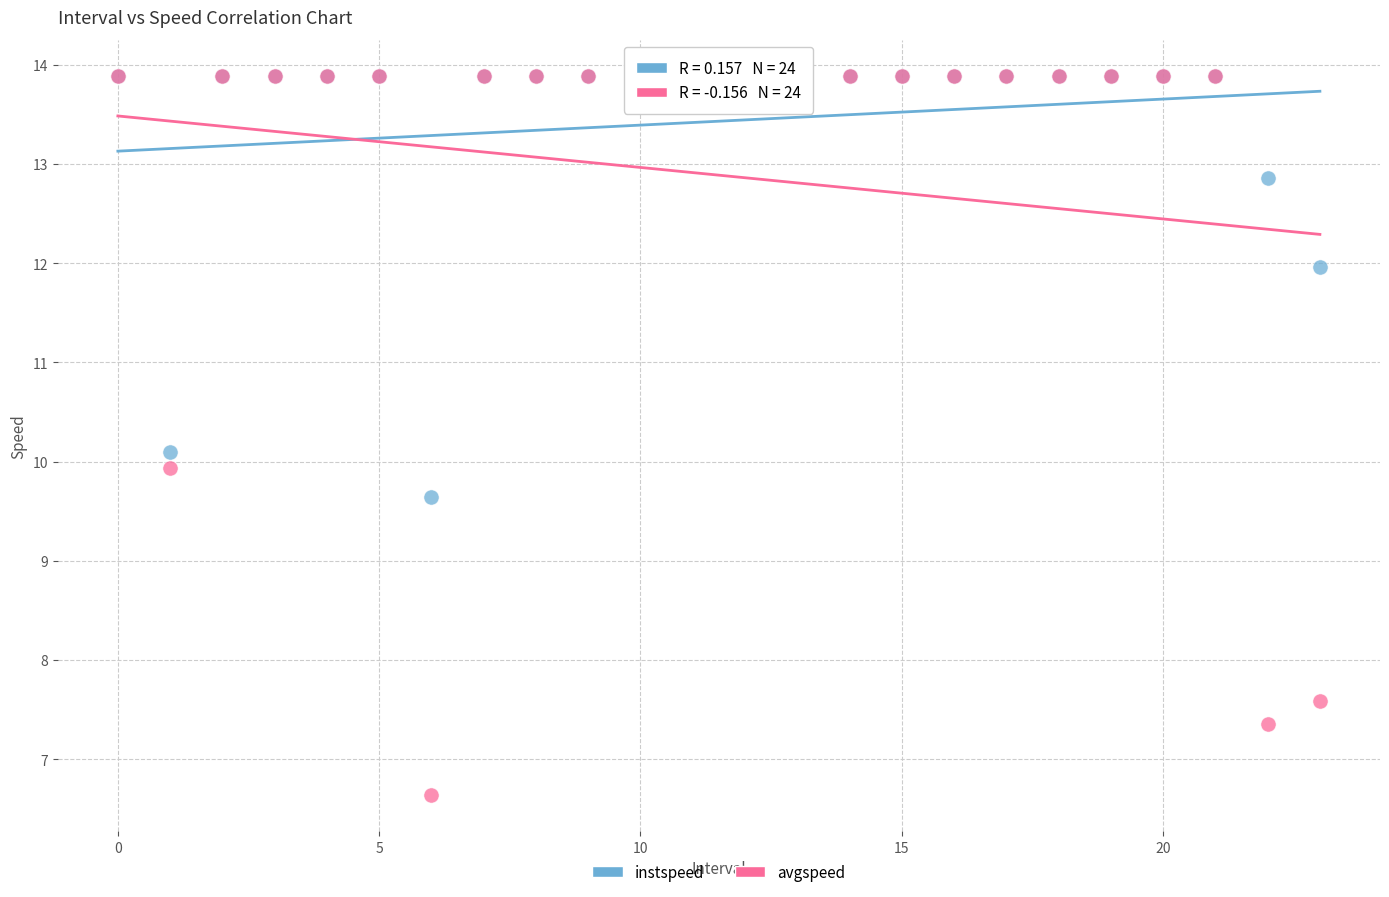

Which series reaches the minimum Y coordinate?

avgspeed